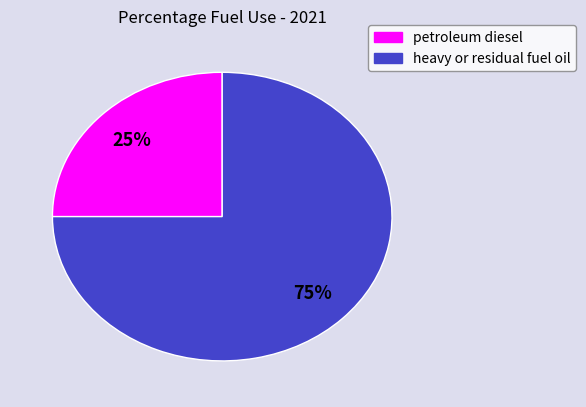

Which has a higher value, heavy or residual fuel oil or petroleum diesel?

heavy or residual fuel oil